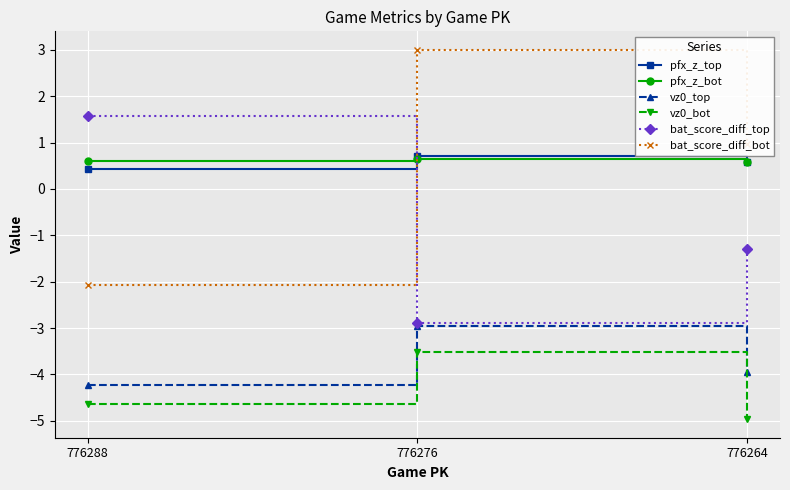

The value of vz0_top at 776288 is -4.2. True or false?

True